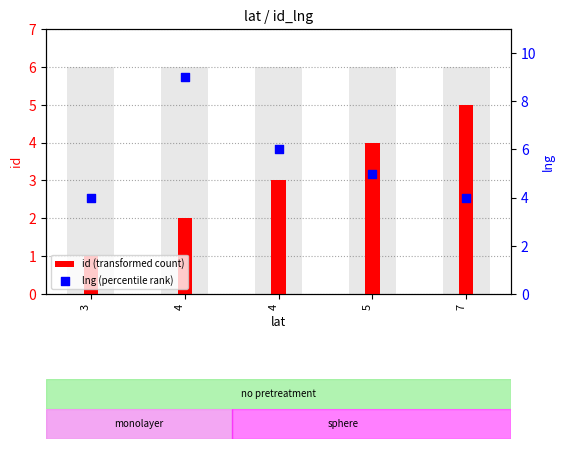

At how many categories does at least one series exceed 2?

5